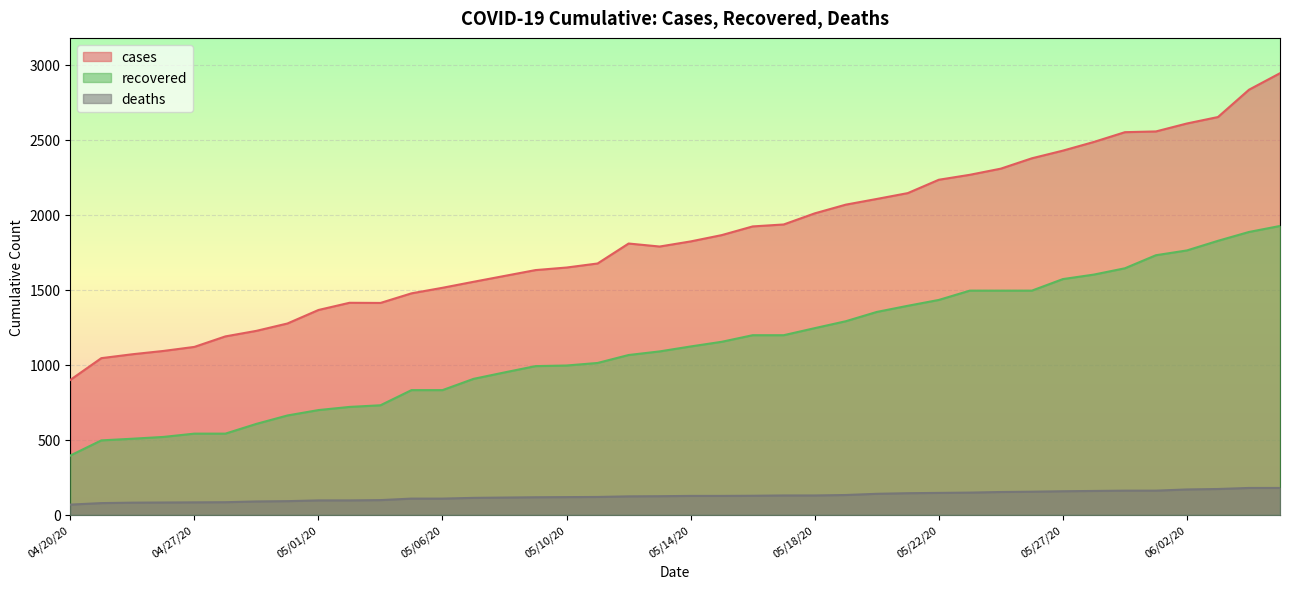

How many series are shown in this chart?

3